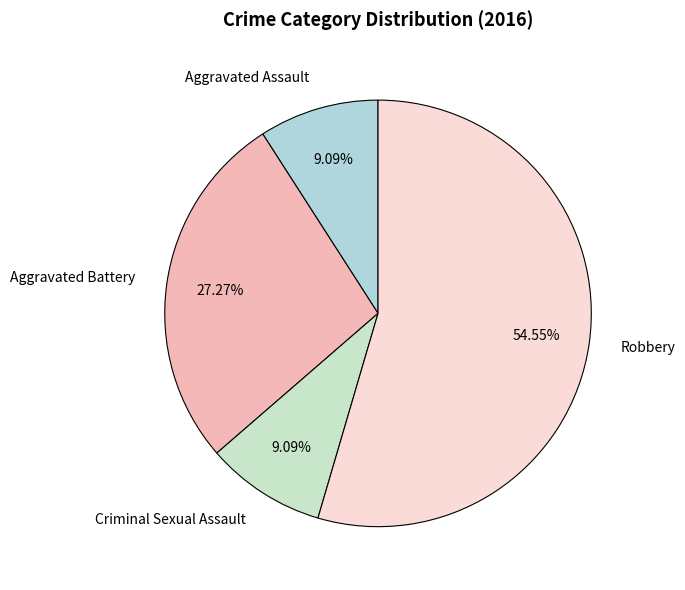

Count the number of slices in the pie.

4